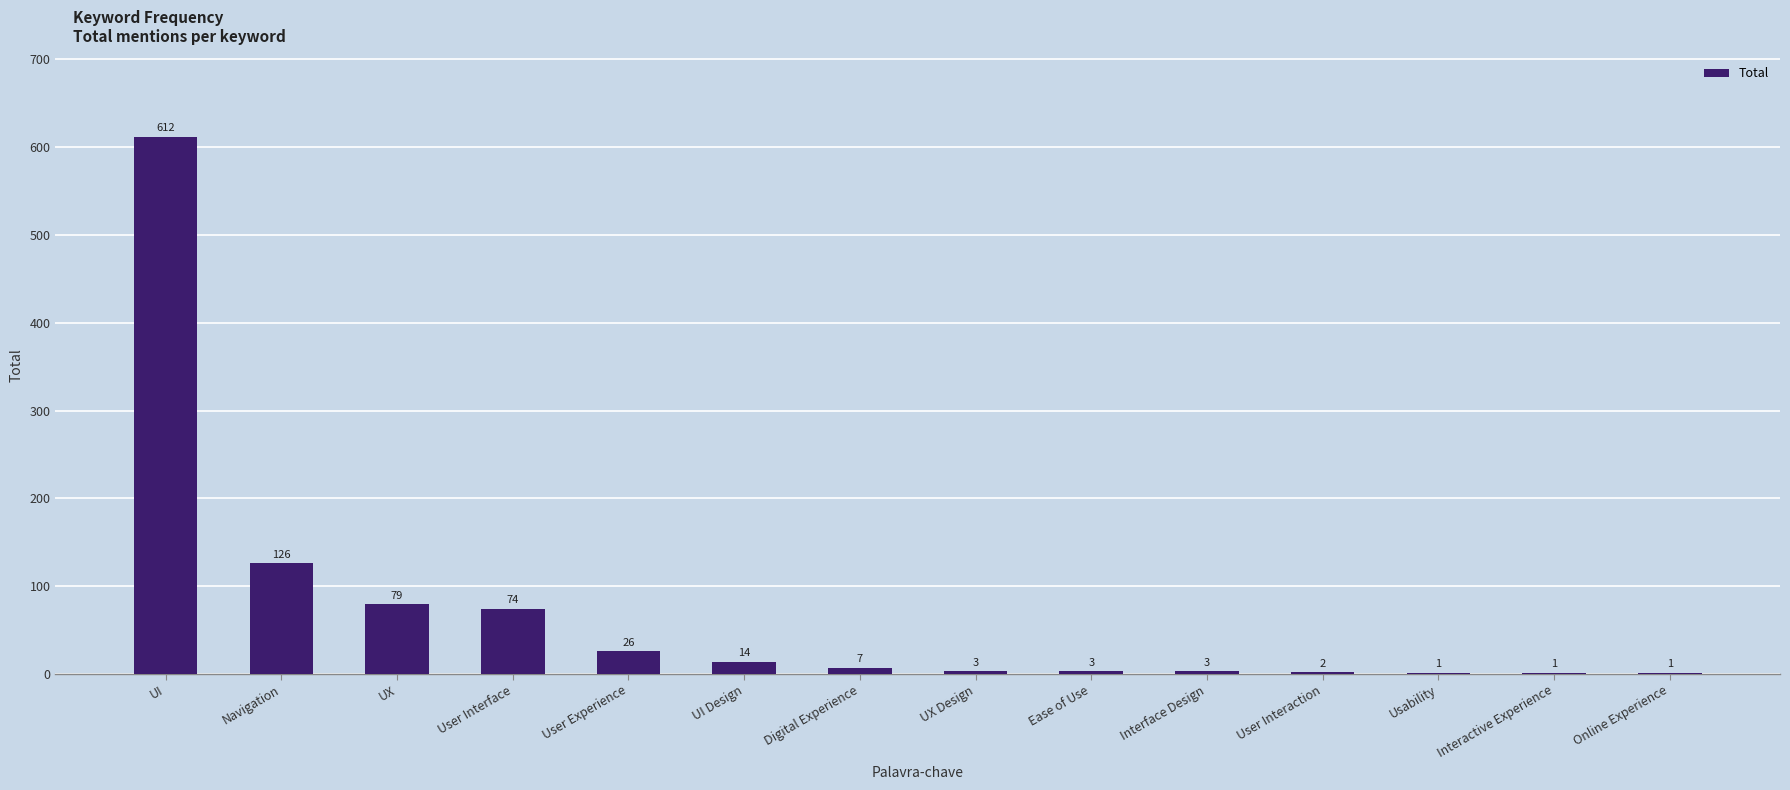

Reading left to right, transcribe all the data shown in this chart.

612	126	79	74	26	14	7	3	3	3	2	1	1	1